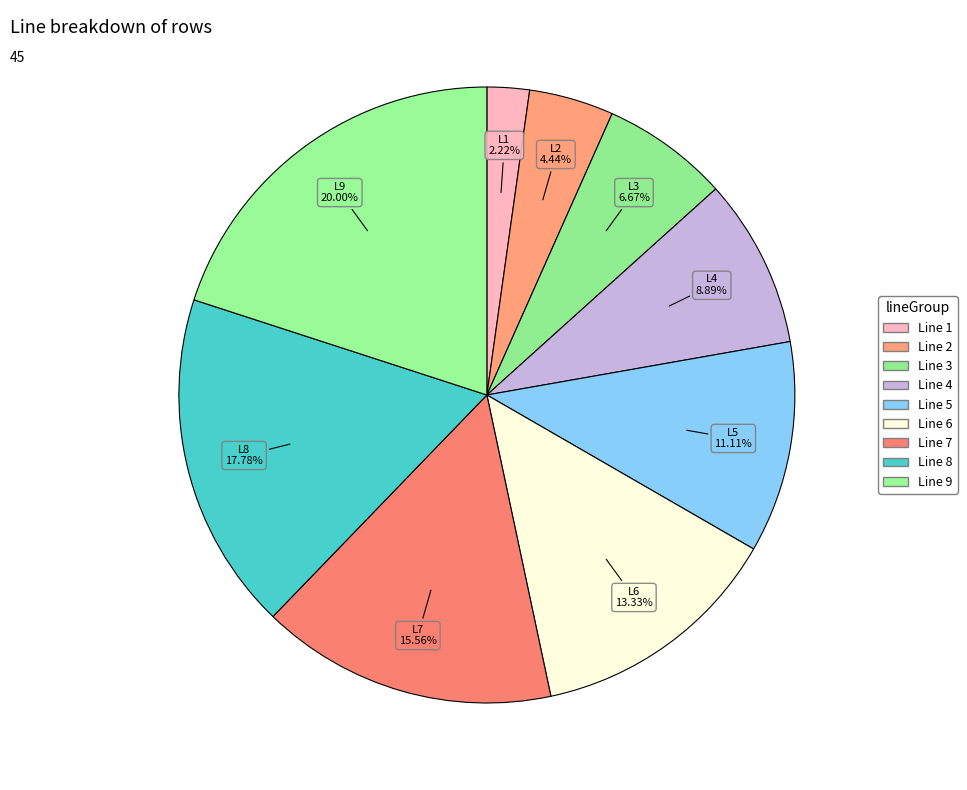

How many slices are in this pie chart?

9